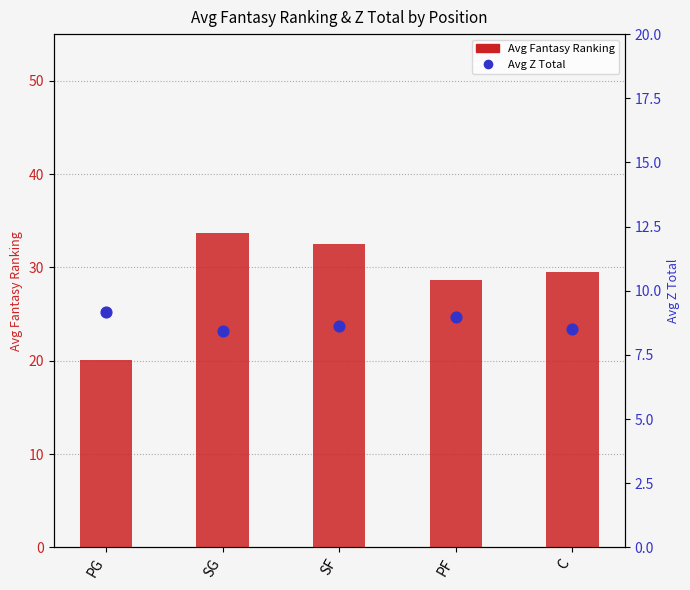

Which series reaches the minimum Y coordinate?

Avg Z Total